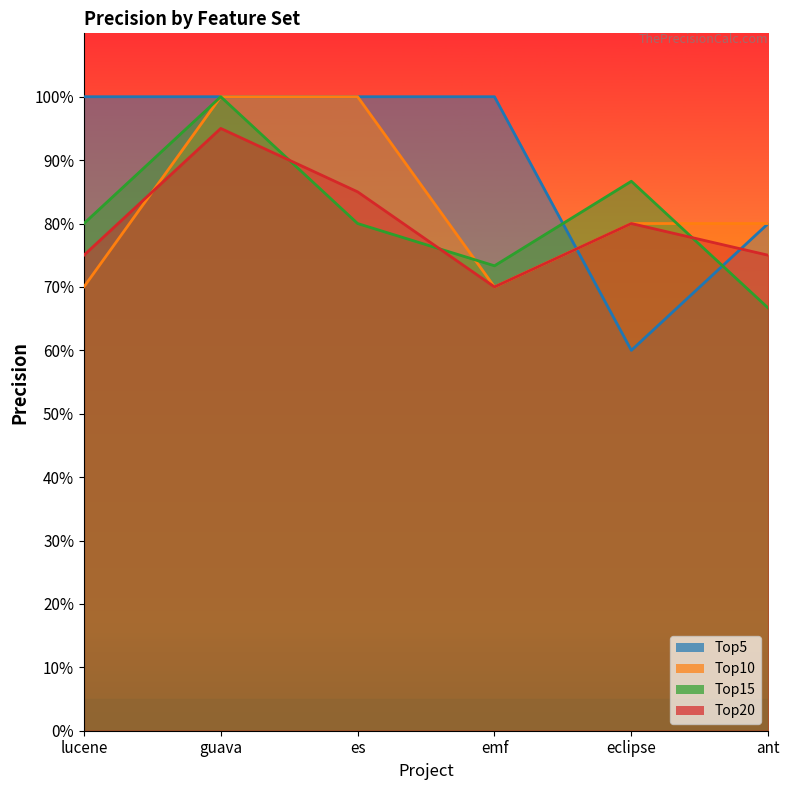

Reading left to right, list all the values displayed in this chart.

Top5: lucene=1.0	guava=1.0	es=1.0	emf=1.0	eclipse=0.6	ant=0.8
Top10: lucene=0.7	guava=1.0	es=1.0	emf=0.7	eclipse=0.8	ant=0.8
Top15: lucene=0.8	guava=1.0	es=0.8	emf=0.7	eclipse=0.9	ant=0.7
Top20: lucene=0.8	guava=0.9	es=0.8	emf=0.7	eclipse=0.8	ant=0.8